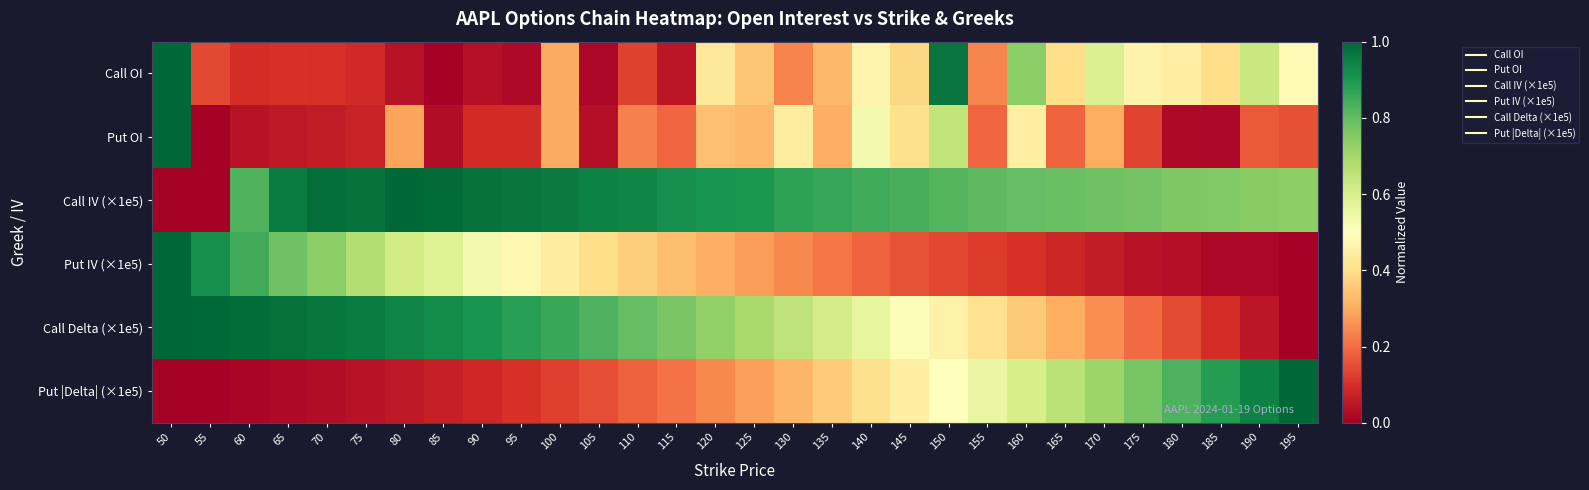

Reading left to right, list all the values displayed in this chart.

Call OI: 50=1.0	55=0.1	60=0.1	65=0.1	70=0.1	75=0.1	80=0.0	85=0.0	90=0.0	95=0.0	100=0.3	105=0.0	110=0.1	115=0.0	120=0.4	125=0.3	130=0.2	135=0.3	140=0.5	145=0.4	150=1.0	155=0.2	160=0.7	165=0.4	170=0.6	175=0.5	180=0.4	185=0.4	190=0.6	195=0.5
Put OI: 50=1.0	55=0.0	60=0.0	65=0.1	70=0.1	75=0.1	80=0.3	85=0.0	90=0.1	95=0.1	100=0.3	105=0.0	110=0.2	115=0.2	120=0.3	125=0.3	130=0.4	135=0.3	140=0.5	145=0.4	150=0.6	155=0.2	160=0.5	165=0.2	170=0.3	175=0.1	180=0.0	185=0.0	190=0.2	195=0.2
Call IV (×1e5): 50=0.0	55=0.0	60=0.8	65=1.0	70=1.0	75=1.0	80=1.0	85=1.0	90=1.0	95=1.0	100=1.0	105=0.9	110=0.9	115=0.9	120=0.9	125=0.9	130=0.9	135=0.9	140=0.8	145=0.8	150=0.8	155=0.8	160=0.8	165=0.8	170=0.8	175=0.8	180=0.8	185=0.8	190=0.7	195=0.7
Put IV (×1e5): 50=1.0	55=0.9	60=0.8	65=0.8	70=0.7	75=0.7	80=0.6	85=0.6	90=0.5	95=0.5	100=0.4	105=0.4	110=0.4	115=0.3	120=0.3	125=0.3	130=0.2	135=0.2	140=0.2	145=0.2	150=0.1	155=0.1	160=0.1	165=0.1	170=0.1	175=0.0	180=0.0	185=0.0	190=0.0	195=0.0
Call Delta (×1e5): 50=1.0	55=1.0	60=1.0	65=1.0	70=1.0	75=1.0	80=0.9	85=0.9	90=0.9	95=0.9	100=0.9	105=0.8	110=0.8	115=0.8	120=0.7	125=0.7	130=0.6	135=0.6	140=0.6	145=0.5	150=0.5	155=0.4	160=0.4	165=0.3	170=0.3	175=0.2	180=0.1	185=0.1	190=0.0	195=0.0
Put |Delta| (×1e5): 50=0.0	55=0.0	60=0.0	65=0.0	70=0.0	75=0.0	80=0.1	85=0.1	90=0.1	95=0.1	100=0.1	105=0.2	110=0.2	115=0.2	120=0.2	125=0.3	130=0.3	135=0.4	140=0.4	145=0.5	150=0.5	155=0.6	160=0.6	165=0.7	170=0.7	175=0.8	180=0.8	185=0.9	190=0.9	195=1.0